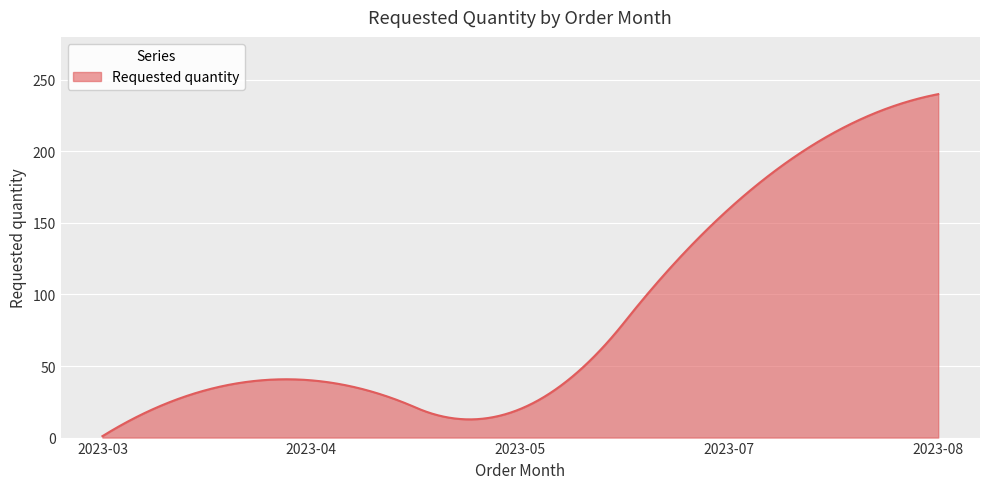

What is the average value?

86.5